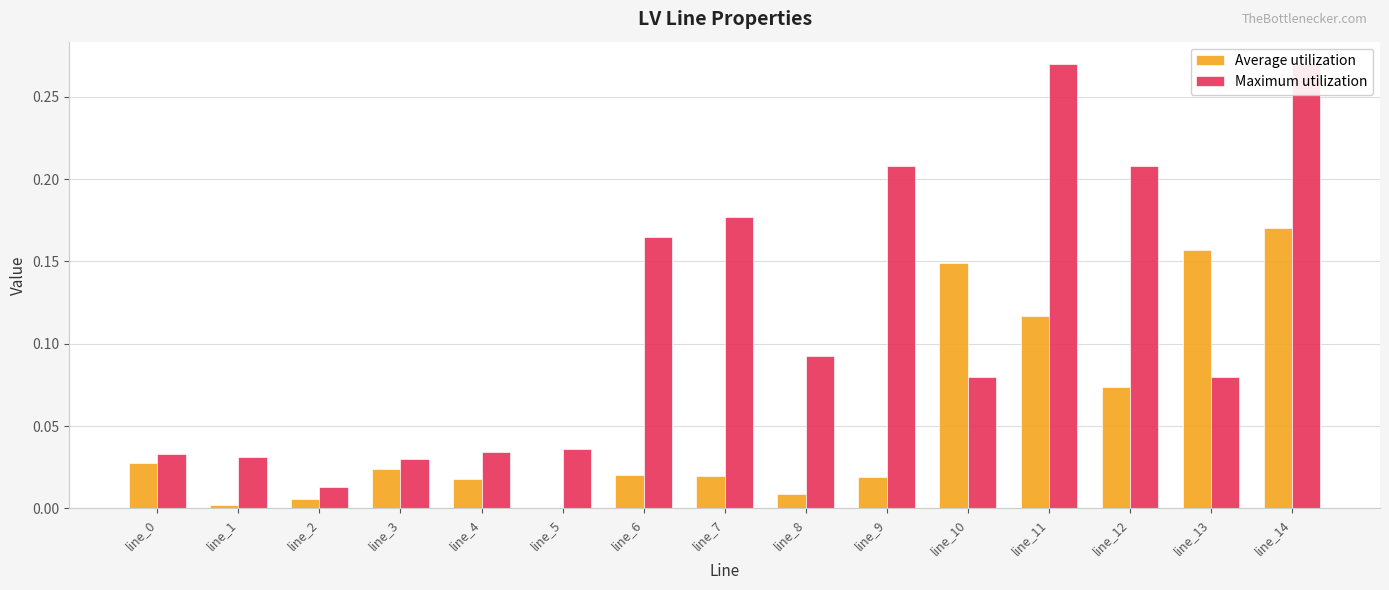

Which series has the widest spread of values?

Maximum utilization